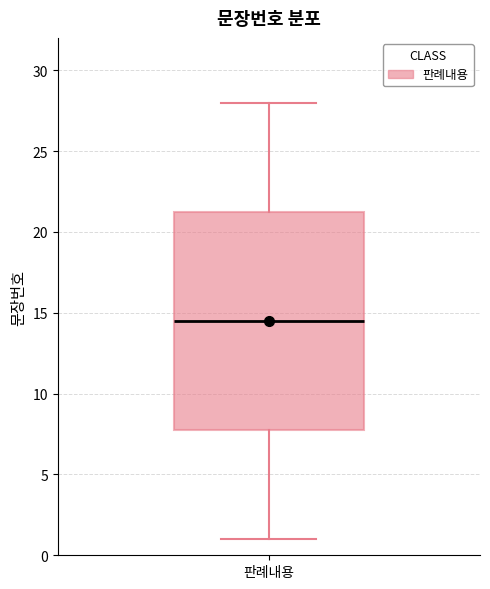

Read this box plot against the y-axis: the position of the median line, the range covered by the box, and the ends of both whiskers. The values are not printed on the chart, so give them approximately, as read against the axis.

median 14.5, box 8.0 to 21.5, whiskers 1.0 to 28.0